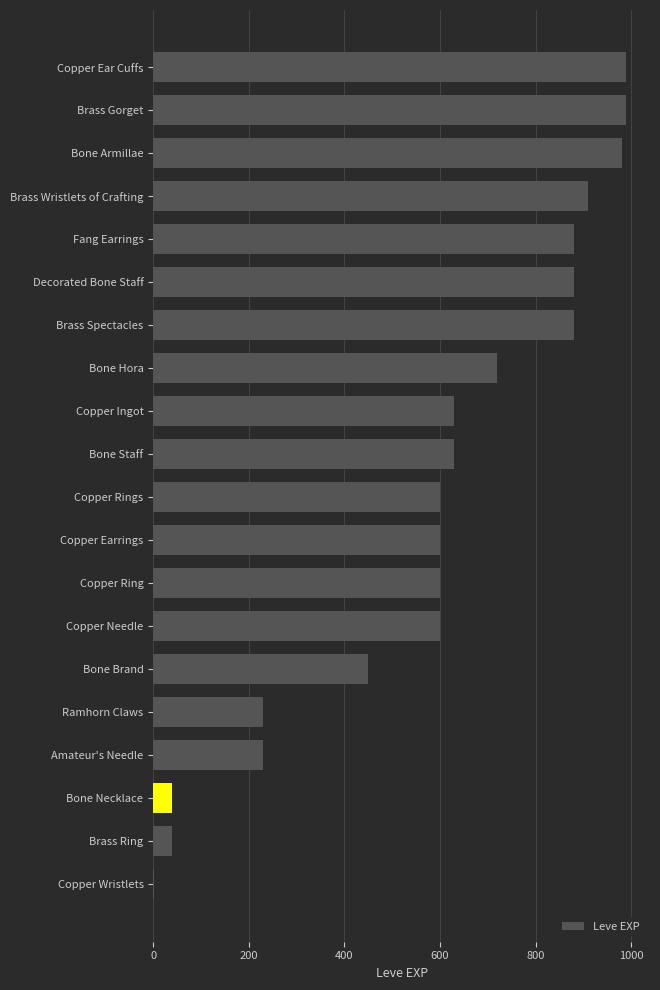

Reading bottom to top, what are all the values shown in this chart?

Copper Wristlets=1	Brass Ring=40	Bone Necklace=40	Amateur's Needle=230	Ramhorn Claws=230	Bone Brand=450	Copper Needle=600	Copper Ring=600	Copper Earrings=600	Copper Rings=600	Bone Staff=630	Copper Ingot=630	Bone Hora=720	Brass Spectacles=880	Decorated Bone Staff=880	Fang Earrings=880	Brass Wristlets of Crafting=910	Bone Armillae=980	Brass Gorget=990	Copper Ear Cuffs=990